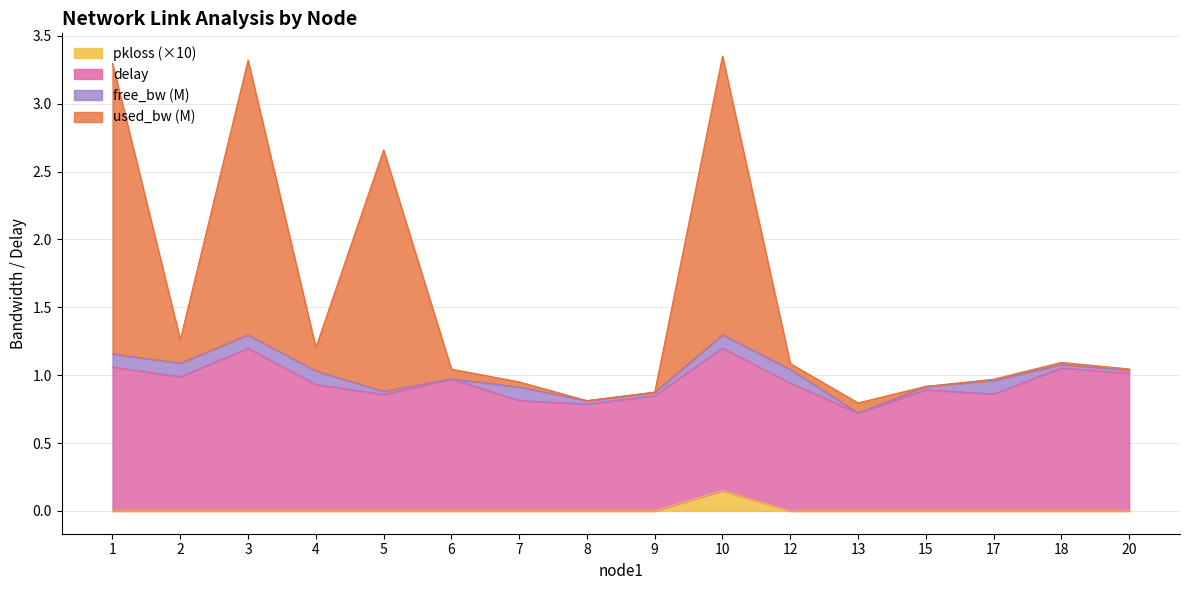

At which label does pkloss (×10) reach its peak?

10